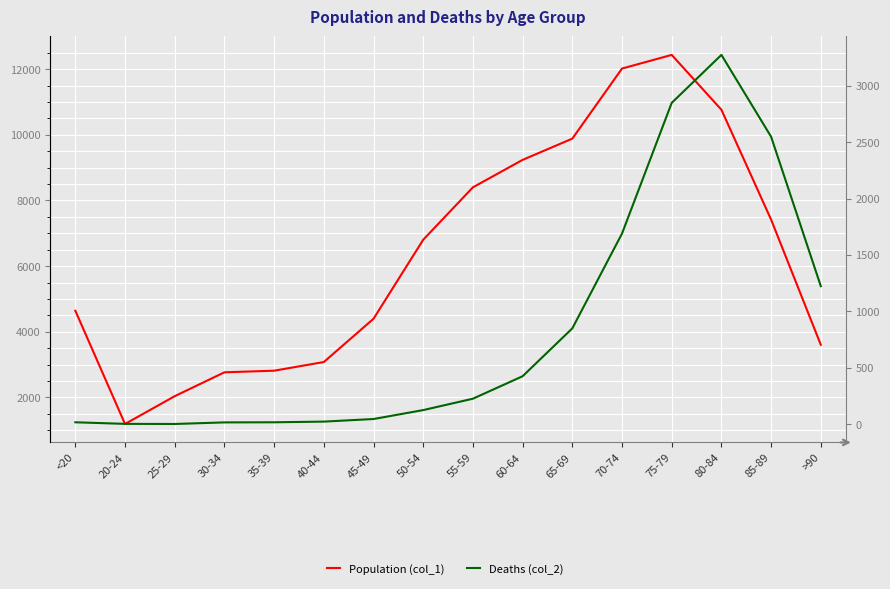

At which category does the chart reach its peak across all series?

75-79